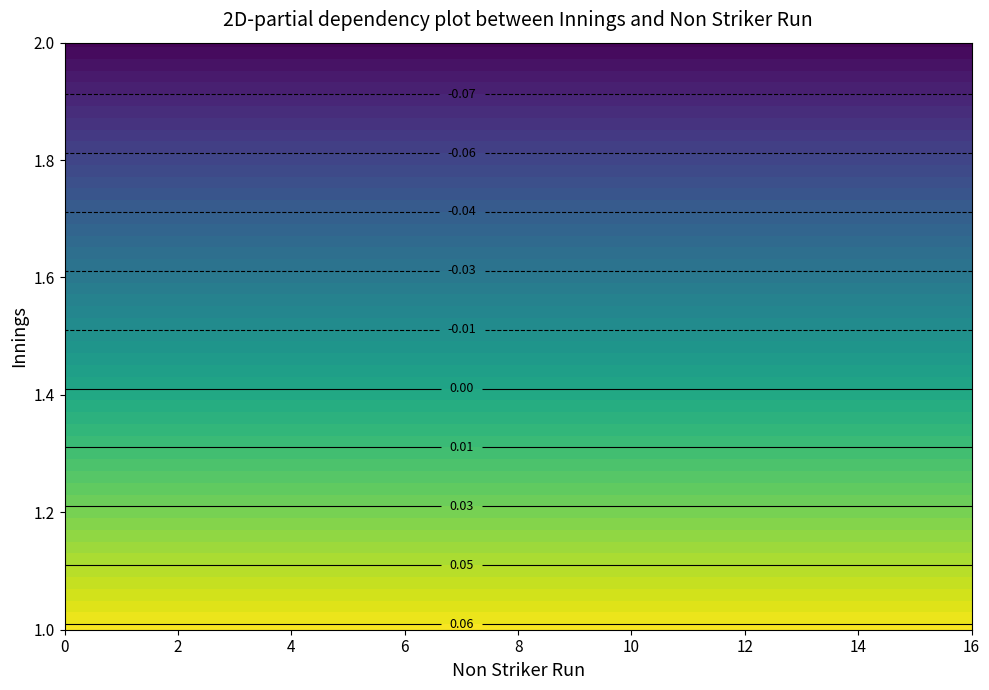

Reading left to right, extract all data points from this chart.

1: 0=0.1	1=0.1	2=0.1	3=0.1	4=0.1	5=0.1	6=0.1	7=0.1	8=0.1	9=0.1	10=0.1	11=0.1	12=0.1	13=0.1	14=0.1	15=0.1
2: 0=-0.1	1=-0.1	2=-0.1	3=-0.1	4=-0.1	5=-0.1	6=-0.1	7=-0.1	8=-0.1	9=-0.1	10=-0.1	11=-0.1	12=-0.1	13=-0.1	14=-0.1	15=-0.1